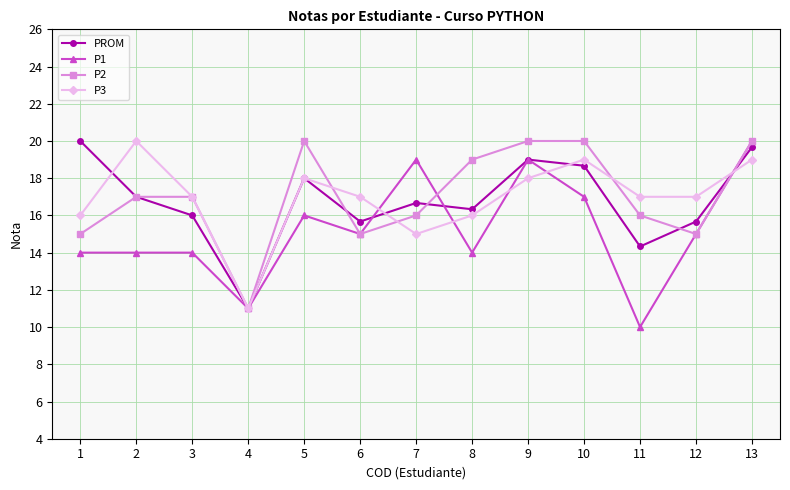

What is the average value of the P3 series?

16.9